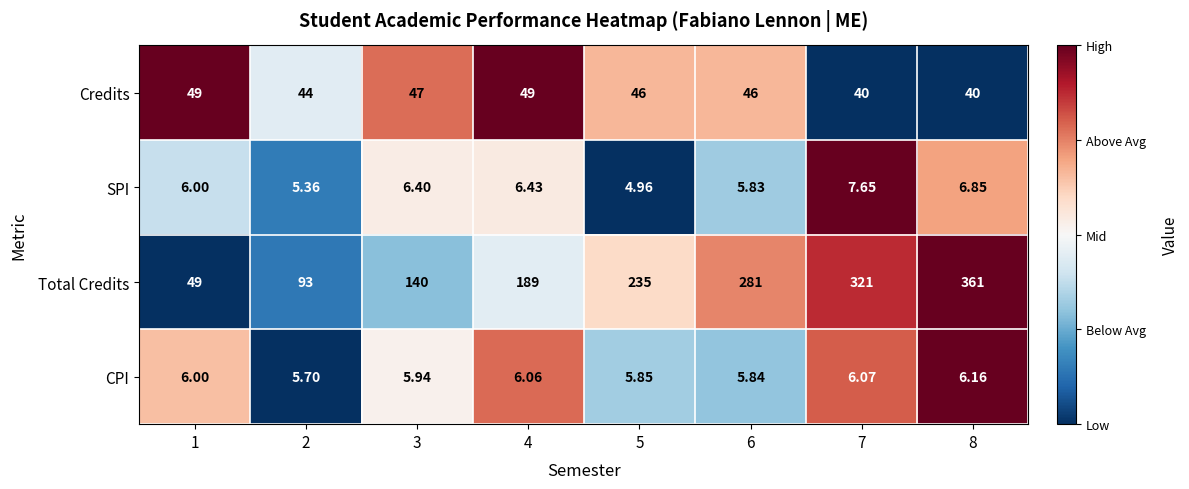

Which series has the largest total across all categories?

Total Credits